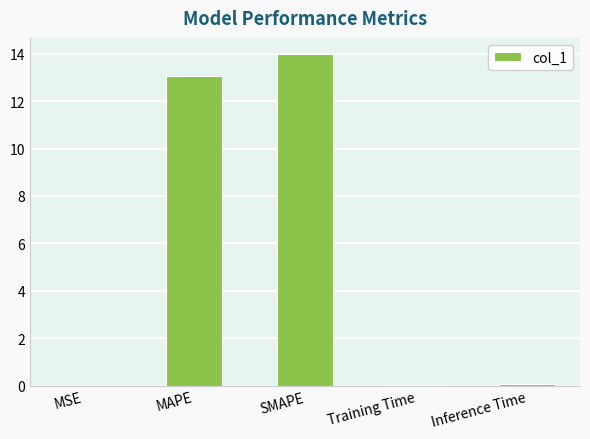

Are the bars horizontal?

No